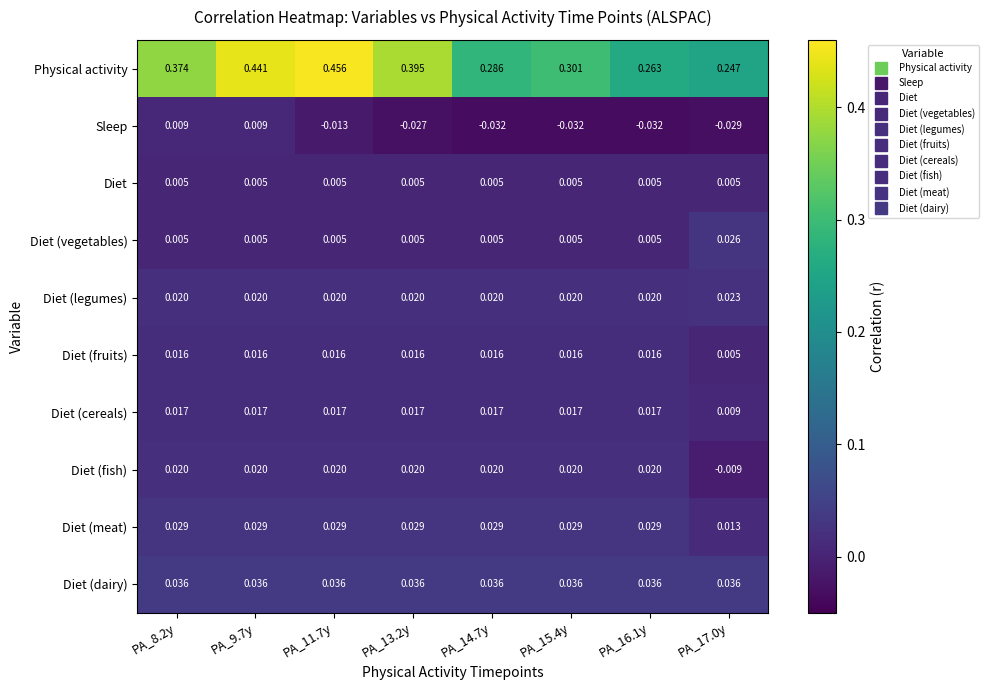

Which series has the largest total across all categories?

Physical activity